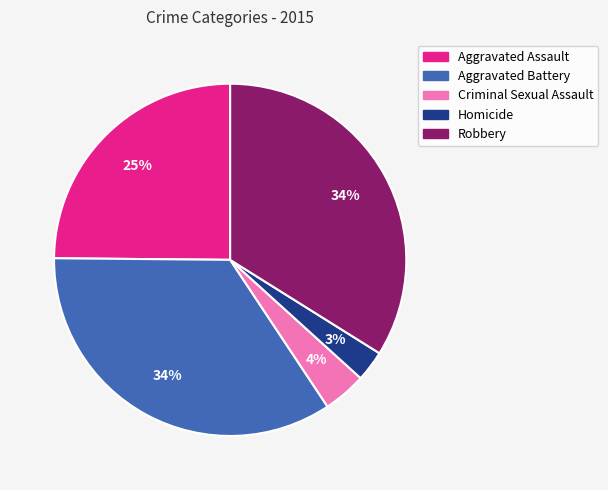

To the nearest percent, what is the combined percentage of Aggravated Assault and Robbery?

59%